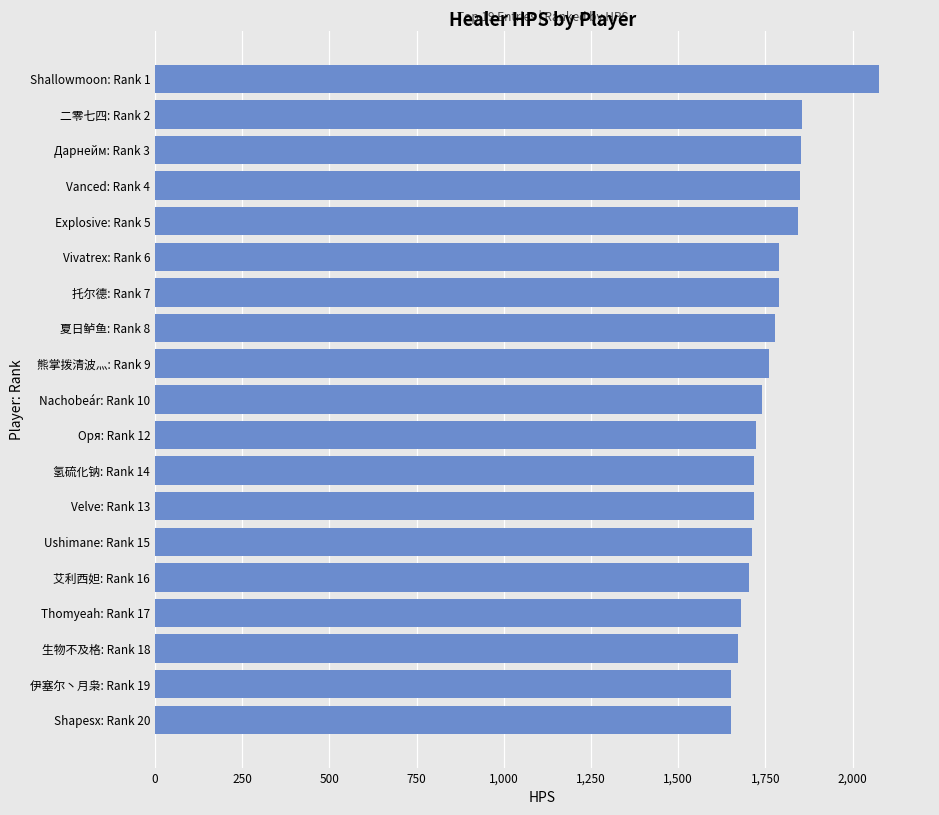

Does the chart contain any negative values?

No